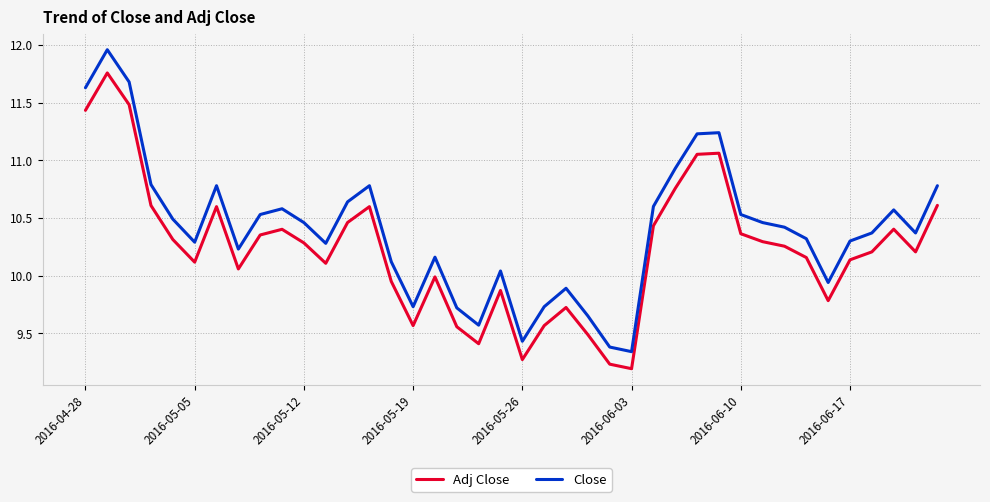

Rank the series by their maximum value, from lowest to highest.

Adj Close, Close